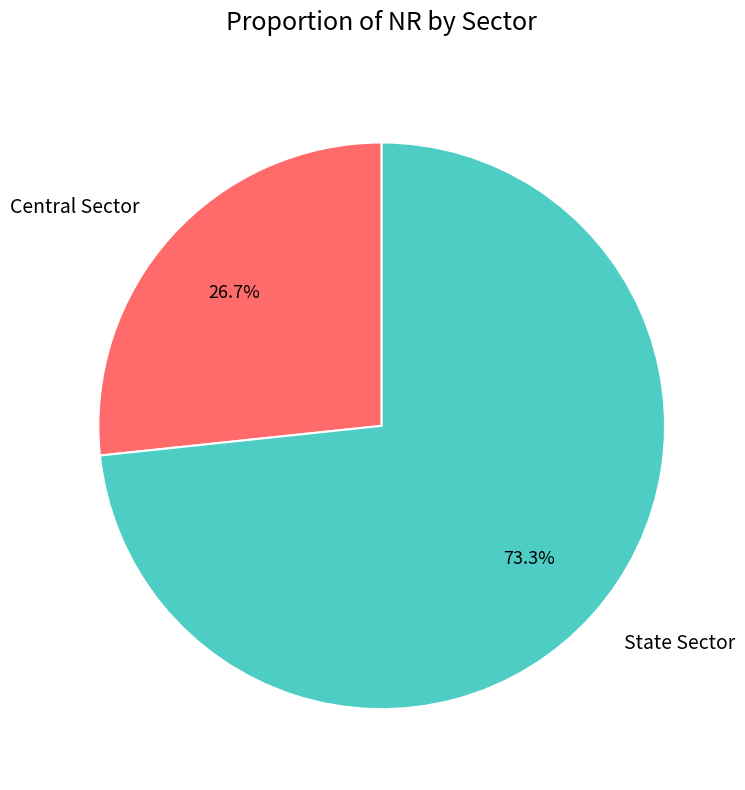

What percentage do State Sector and Central Sector together represent?

100.0%